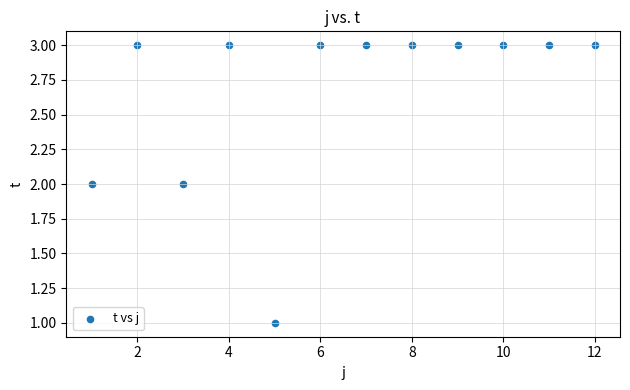

What is the average Y value?

3